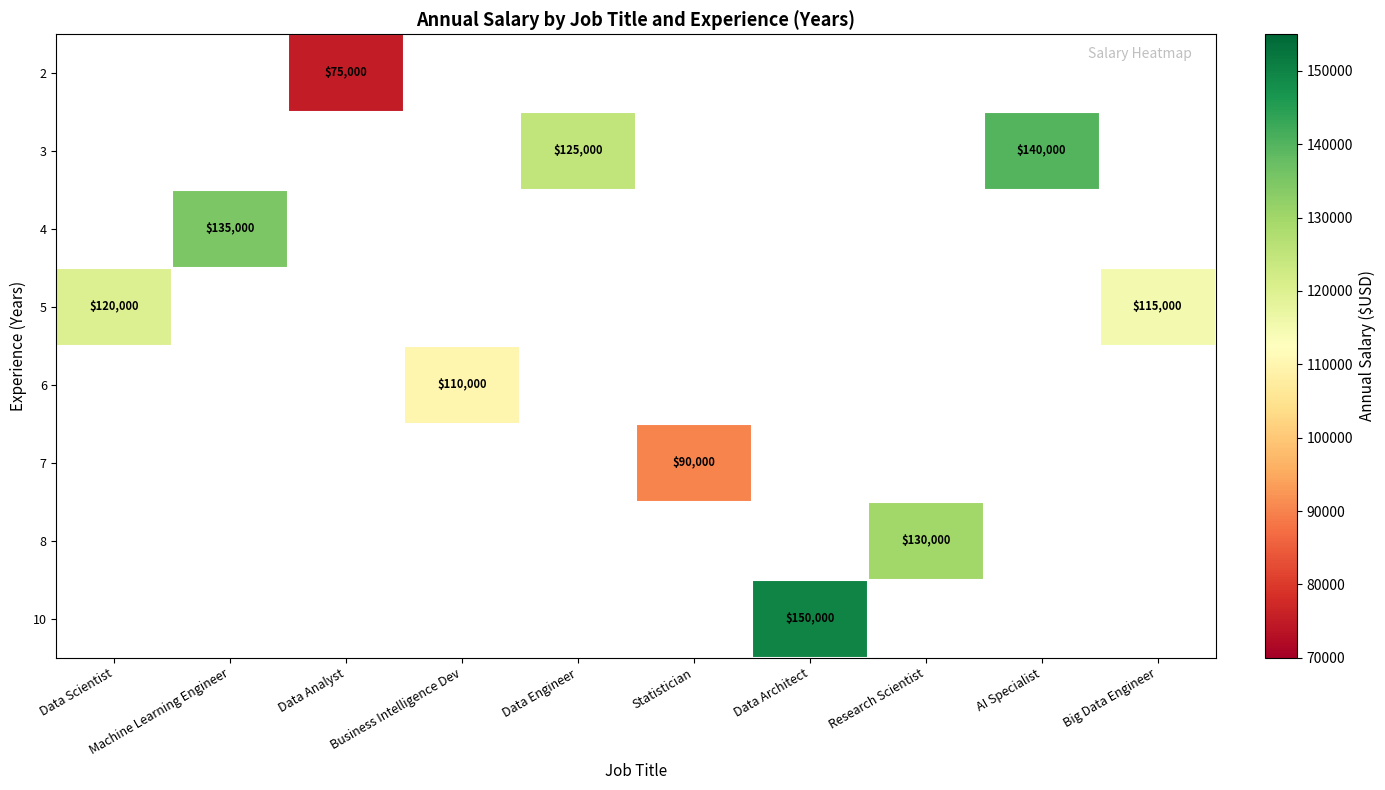

True or false: 8 has a value of 130000 at Research Scientist.

True